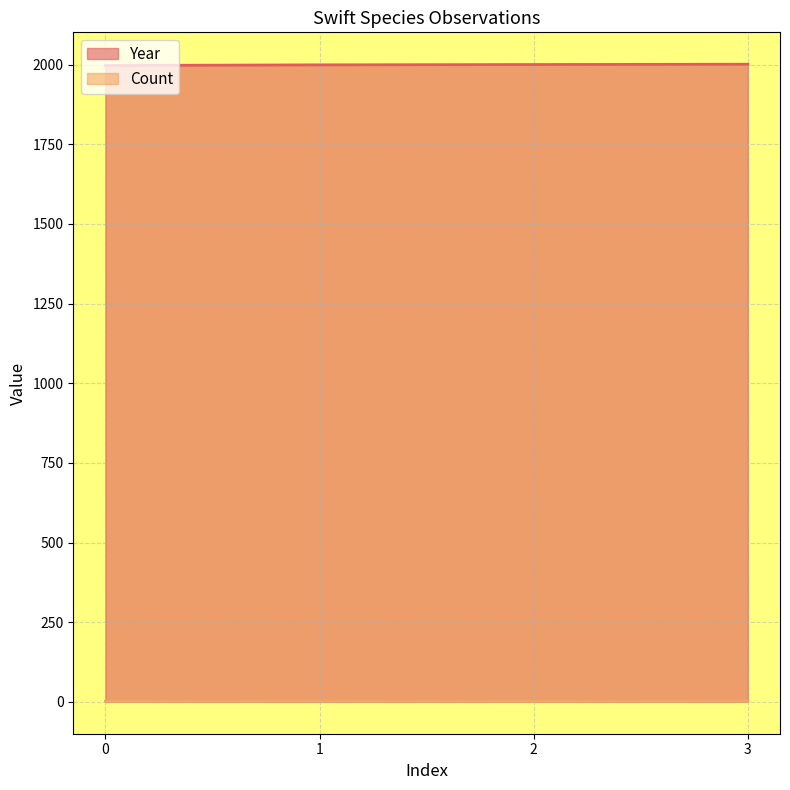

Is it true that Count equals 3 at 1?

True